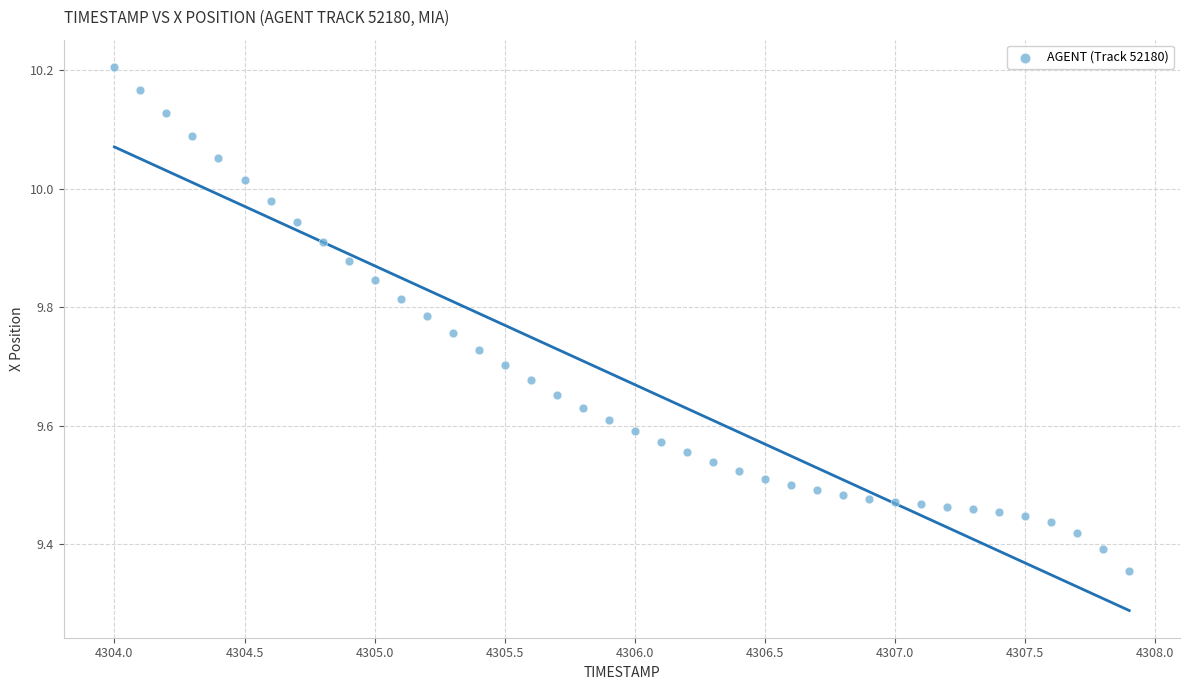

What is the range of X values (max minus min)?

3.9